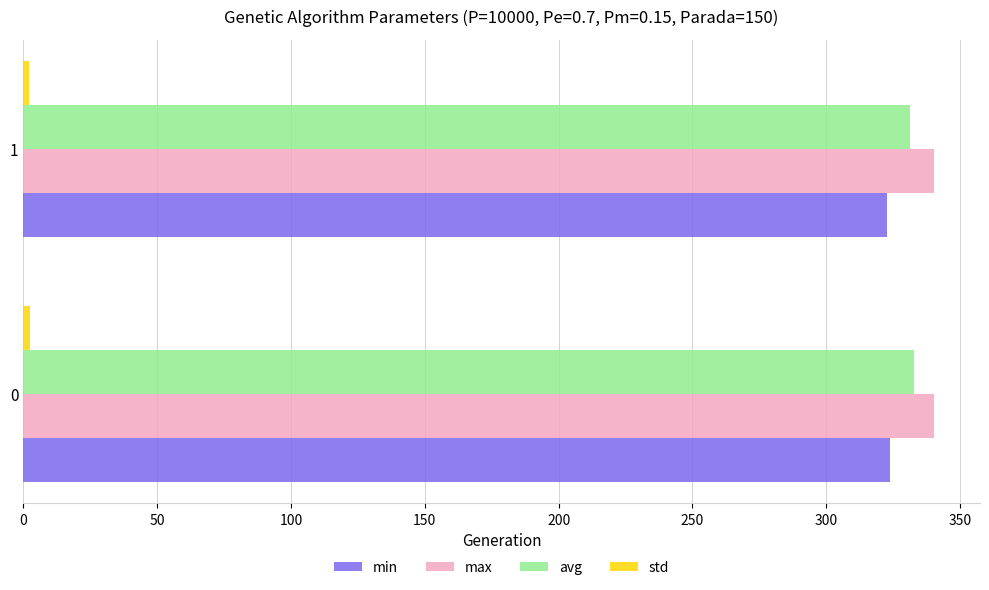

What is the sum of all min values?

646.4